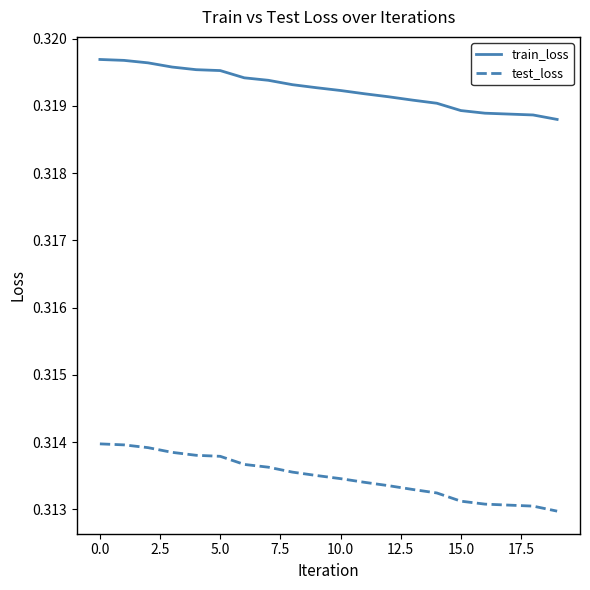

True or false: test_loss and train_loss intersect in this chart.

False